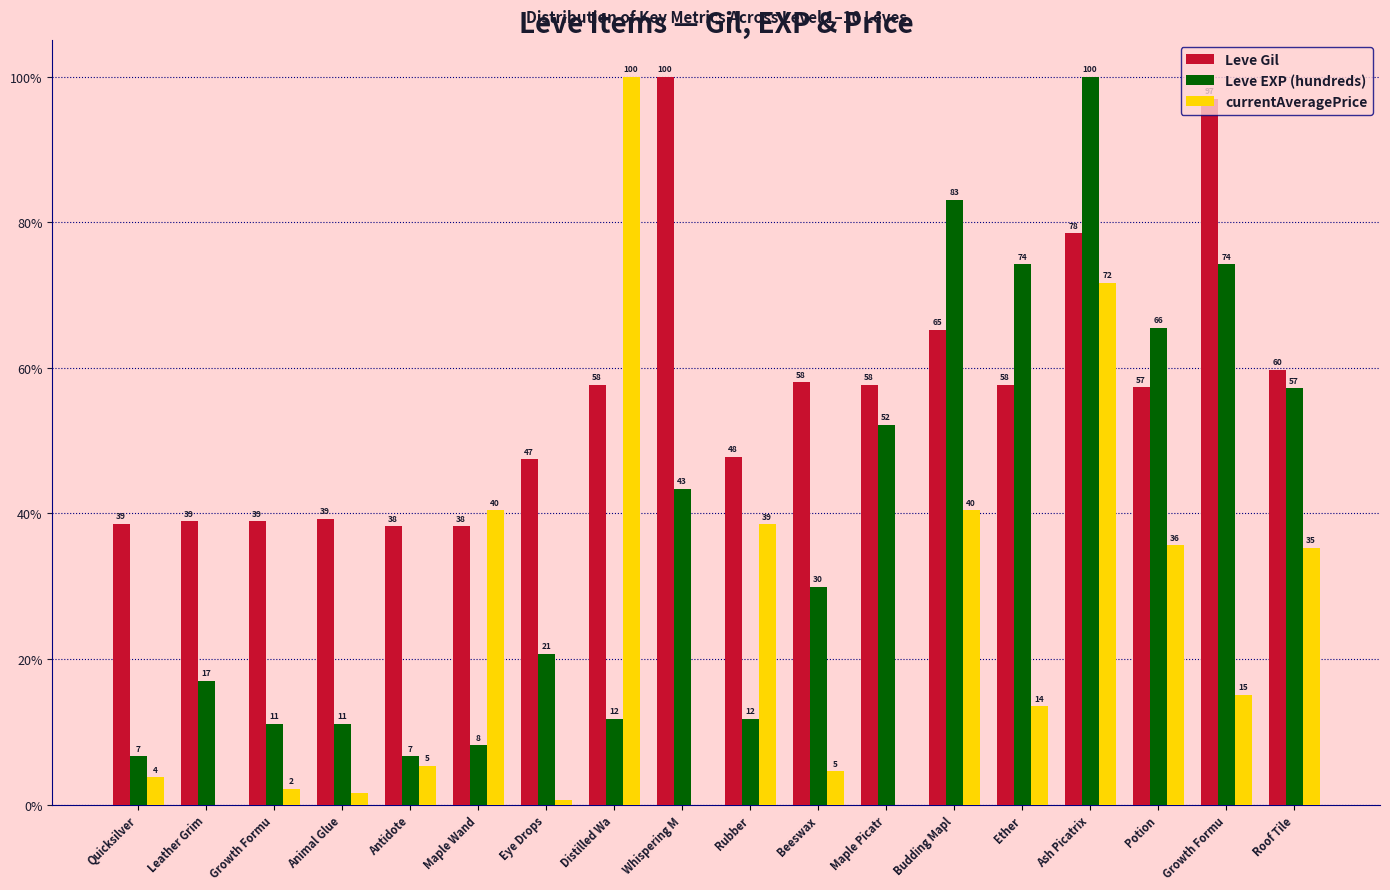

The value of Leve EXP (hundreds) at Rubber is 11.8. True or false?

True